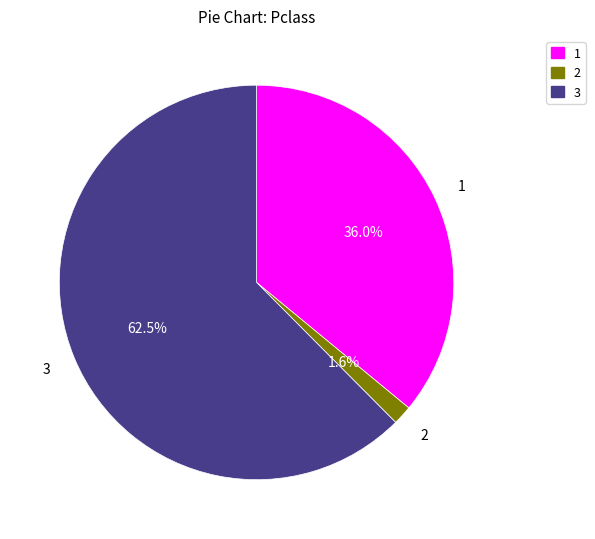

Rank the categories by value from highest to lowest.

3, 1, 2